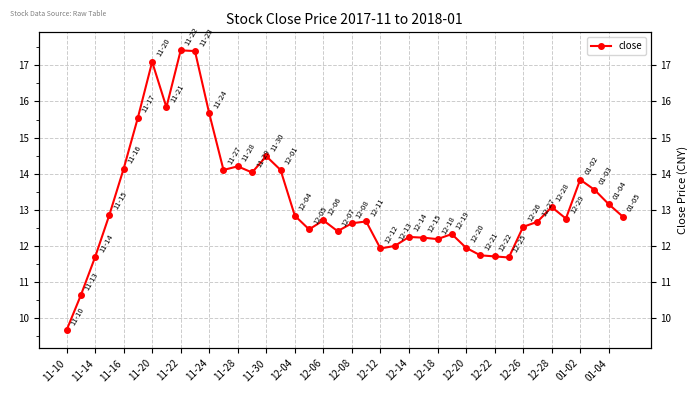

Read the value at 12-26.

12.5